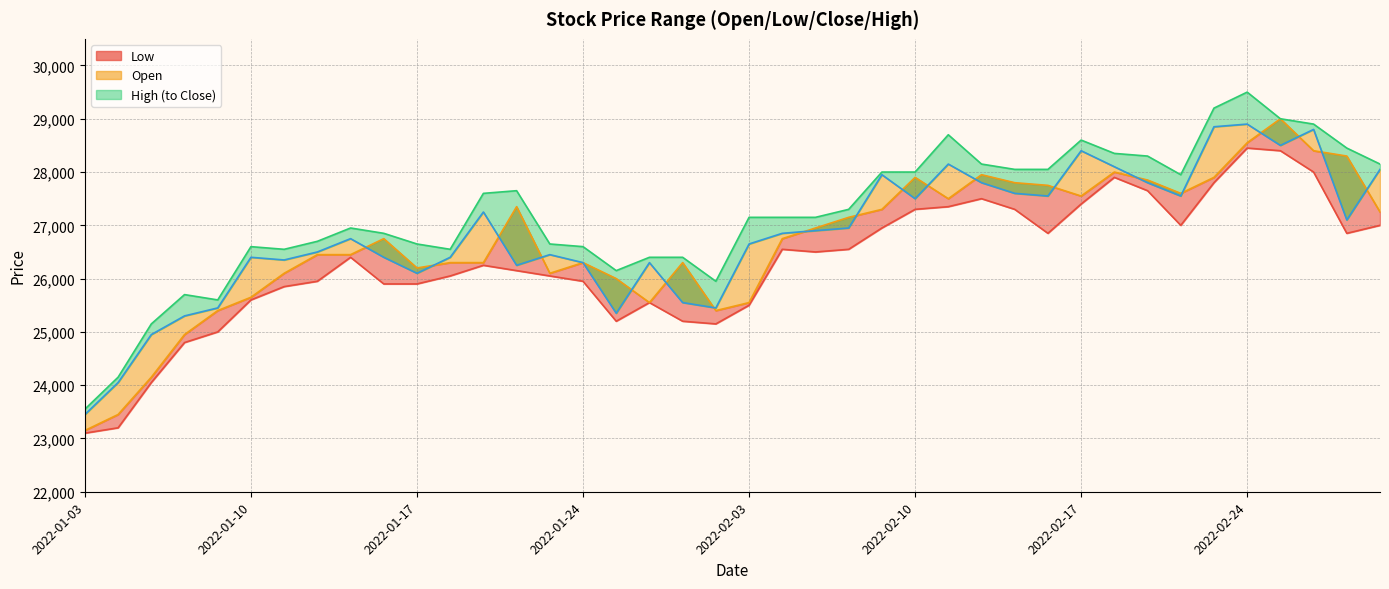

What is the greatest value displayed?

29500